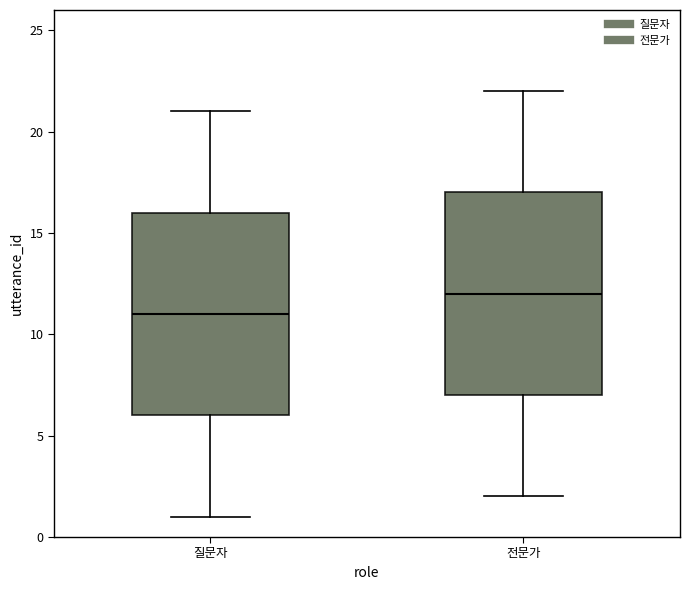

Which box's median line is the highest?

전문가